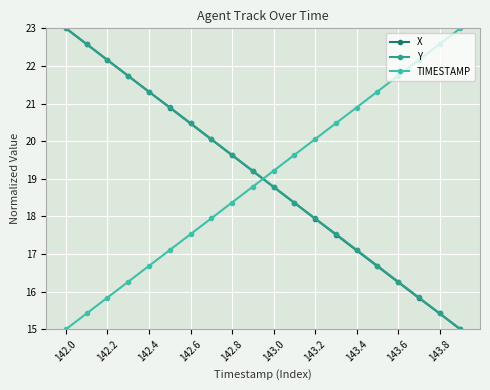

How many data points in X are above 19?

10